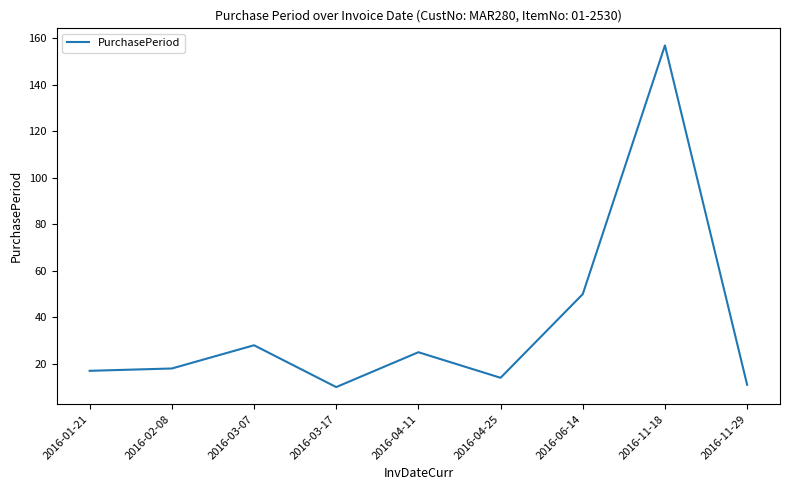

How many values are below 18?

4